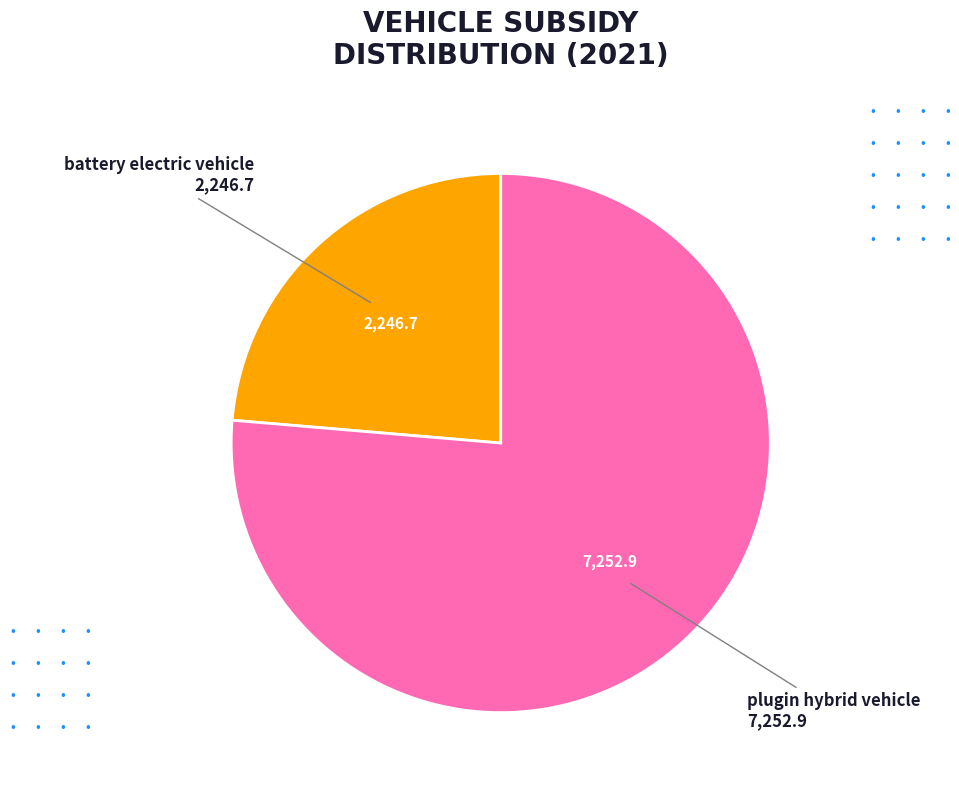

Is there any slice that represents more than half of the pie?

Yes